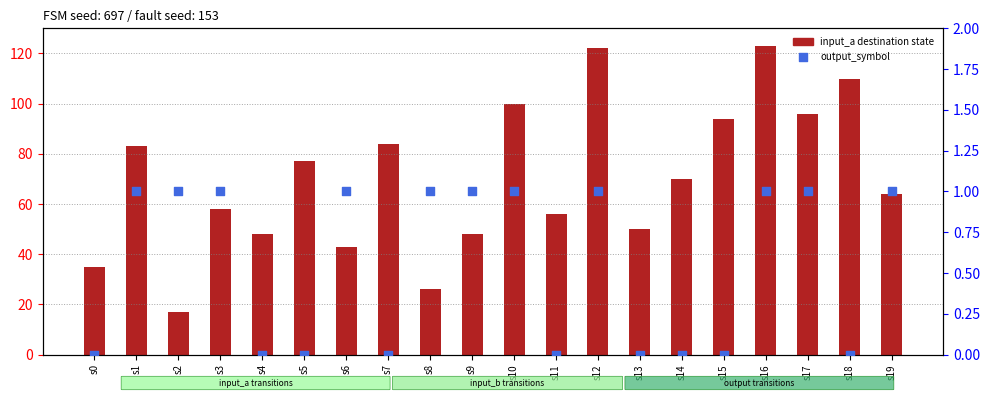

At how many categories does at least one series exceed 79?

8